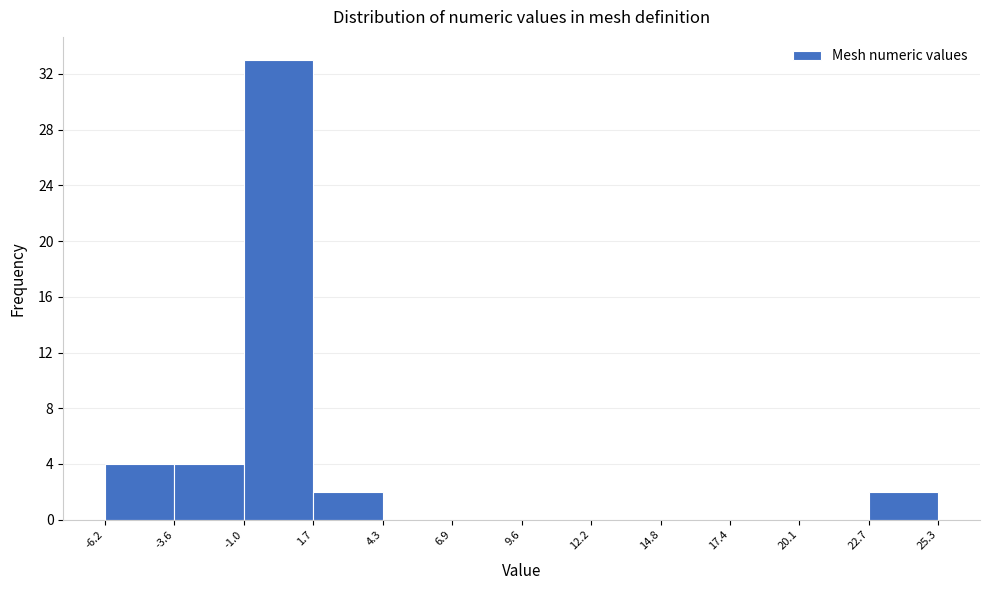

Over which range of the x-axis is the bar tallest?

-1.0 to 1.7